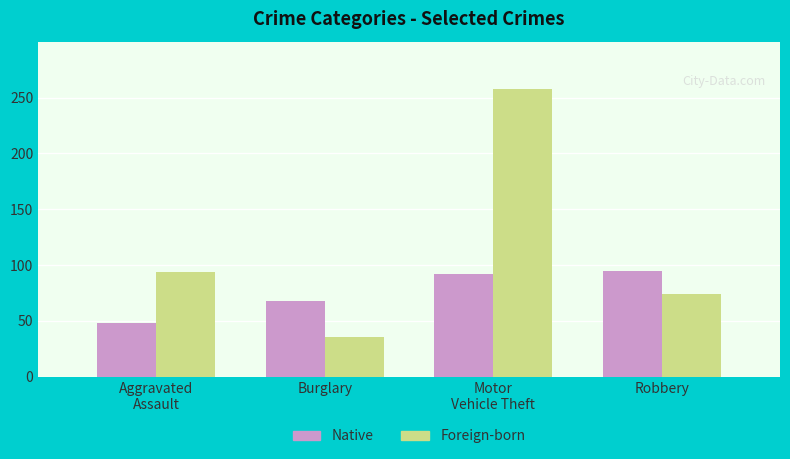

Is the value of Native at Motor
Vehicle Theft greater than the value of Foreign-born at Motor
Vehicle Theft?

No